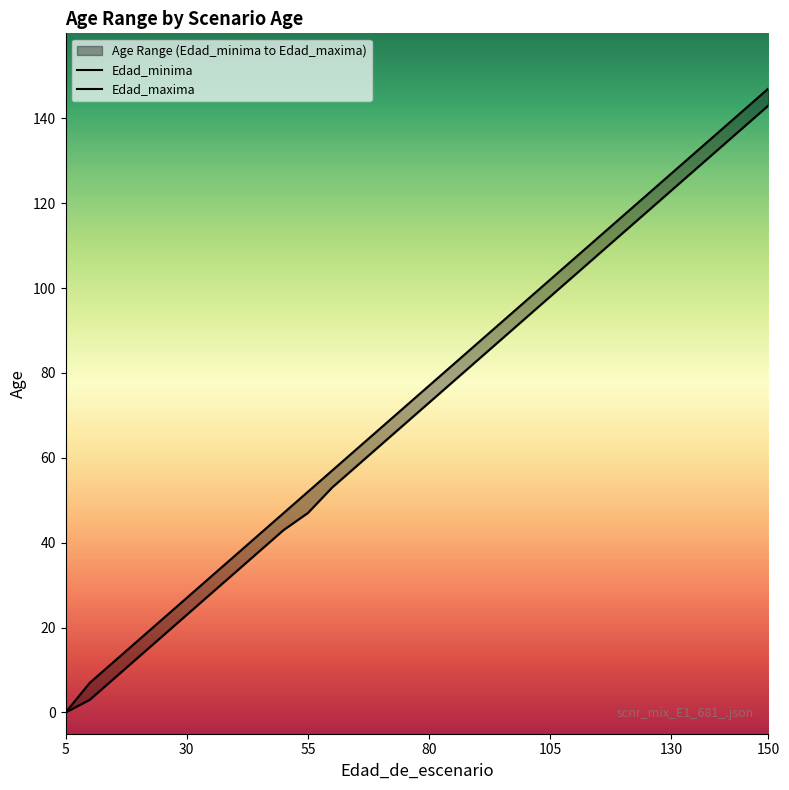

At which category is the sum across all series the highest?

150